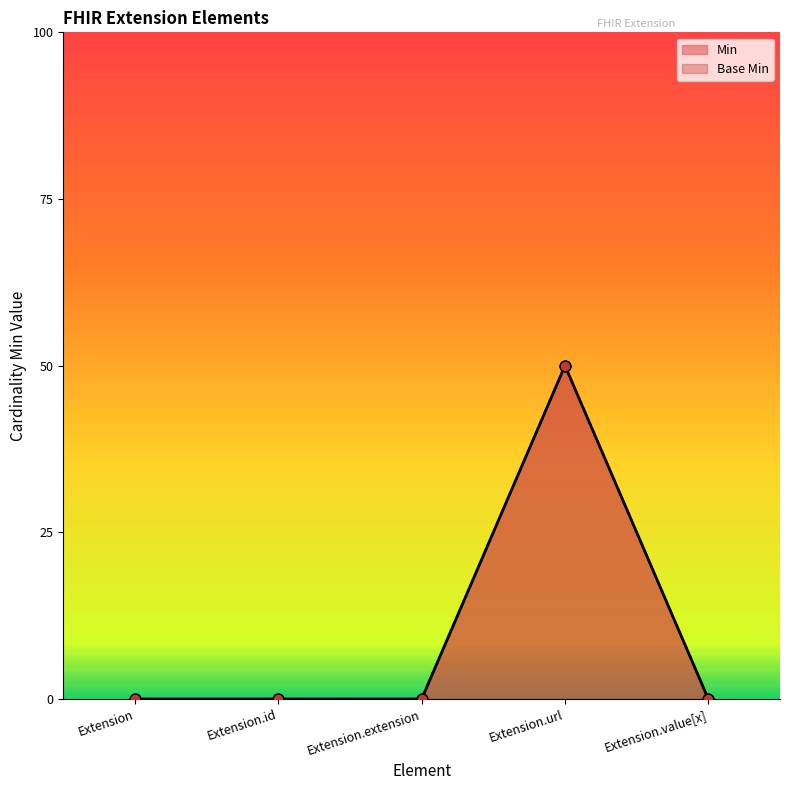

Which series has the largest total across all categories?

Min